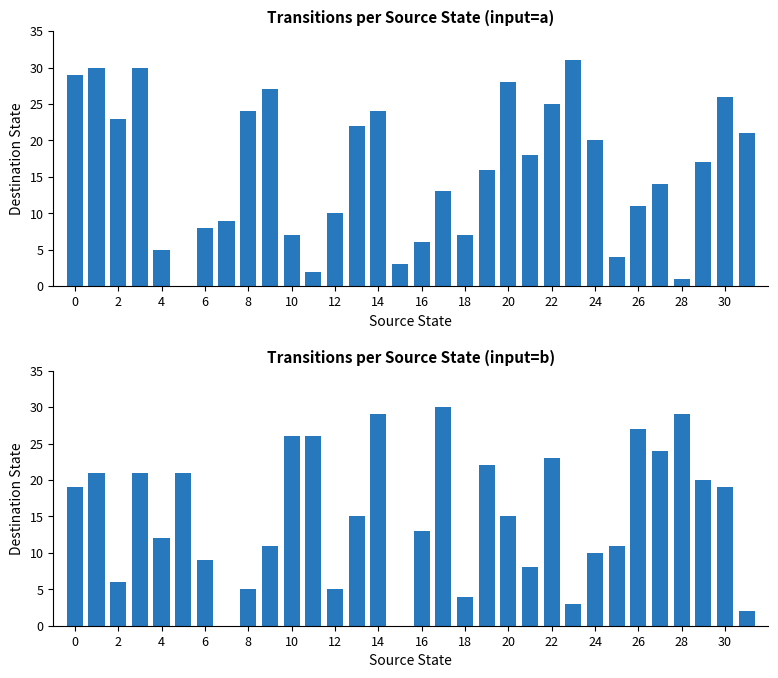

How many bars are there in total?

64